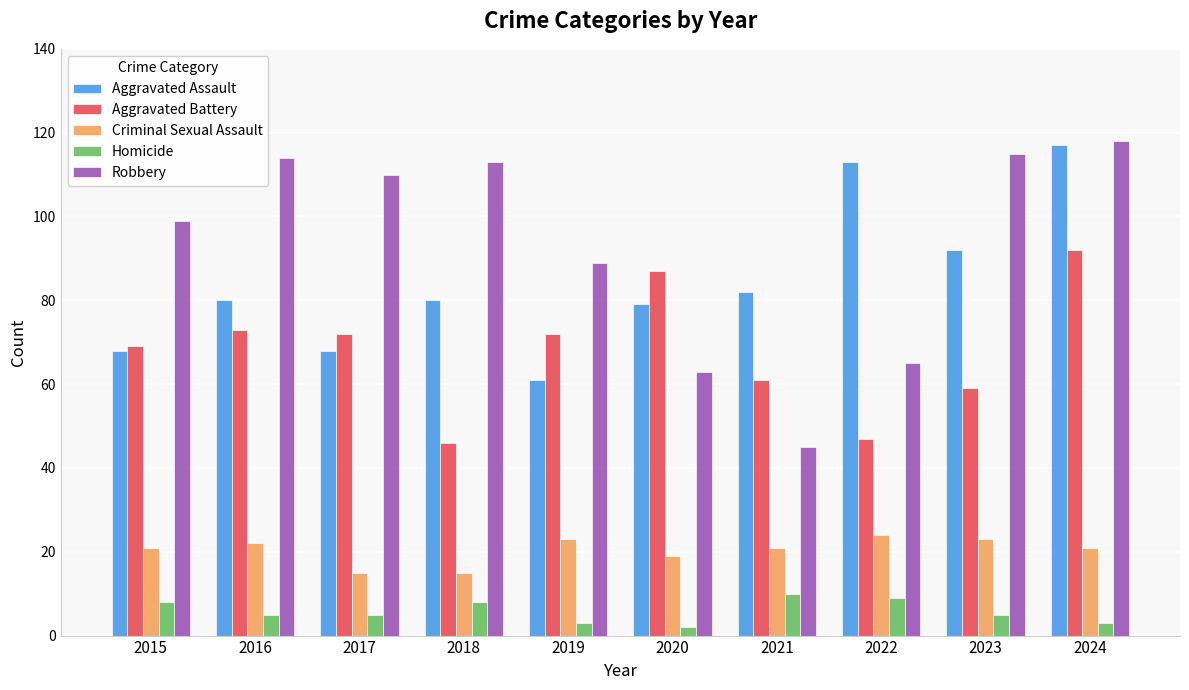

Rank the series at 2021 from highest to lowest value.

Aggravated Assault, Aggravated Battery, Robbery, Criminal Sexual Assault, Homicide